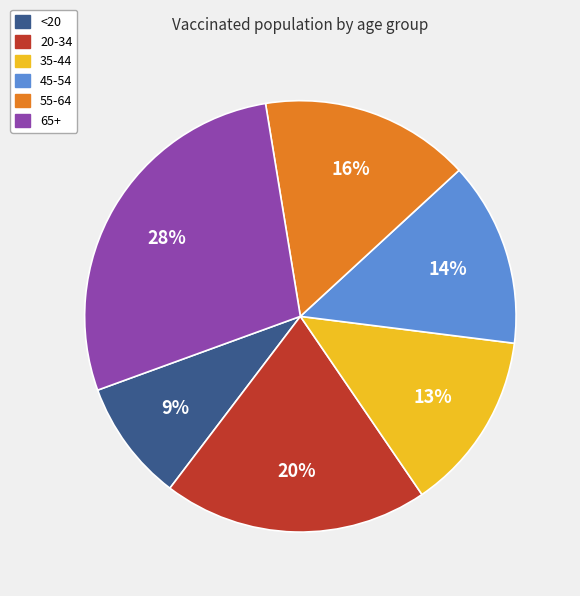

How many segments does this pie chart have?

6